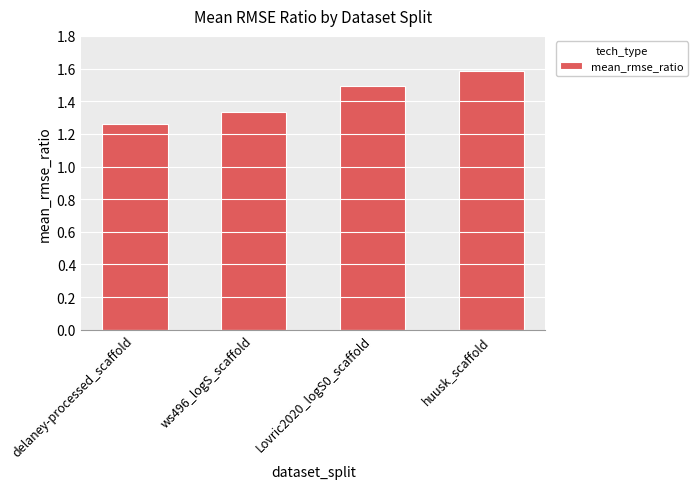

What is the sum of all values?

5.7